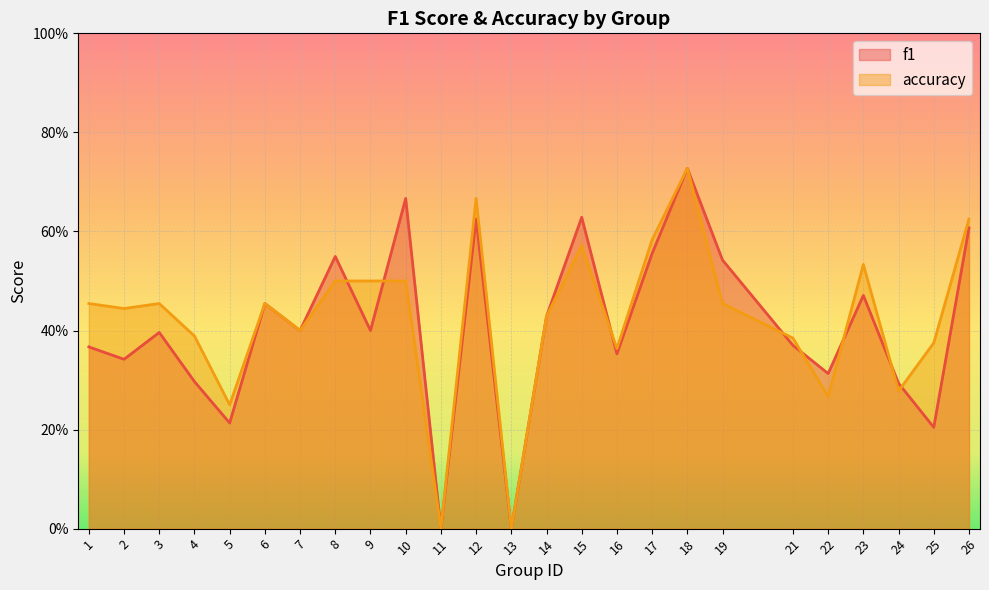

Count the number of data series in this chart.

2